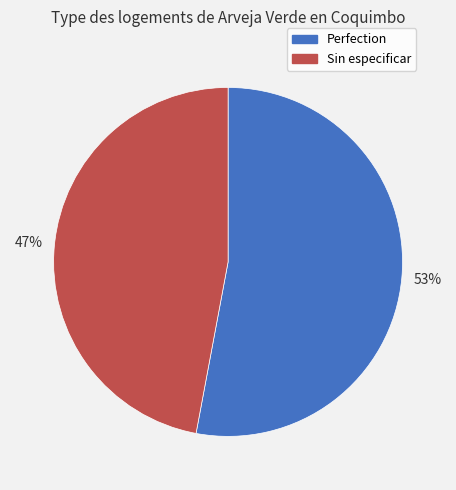

To the nearest percent, what portion does Perfection represent?

53%